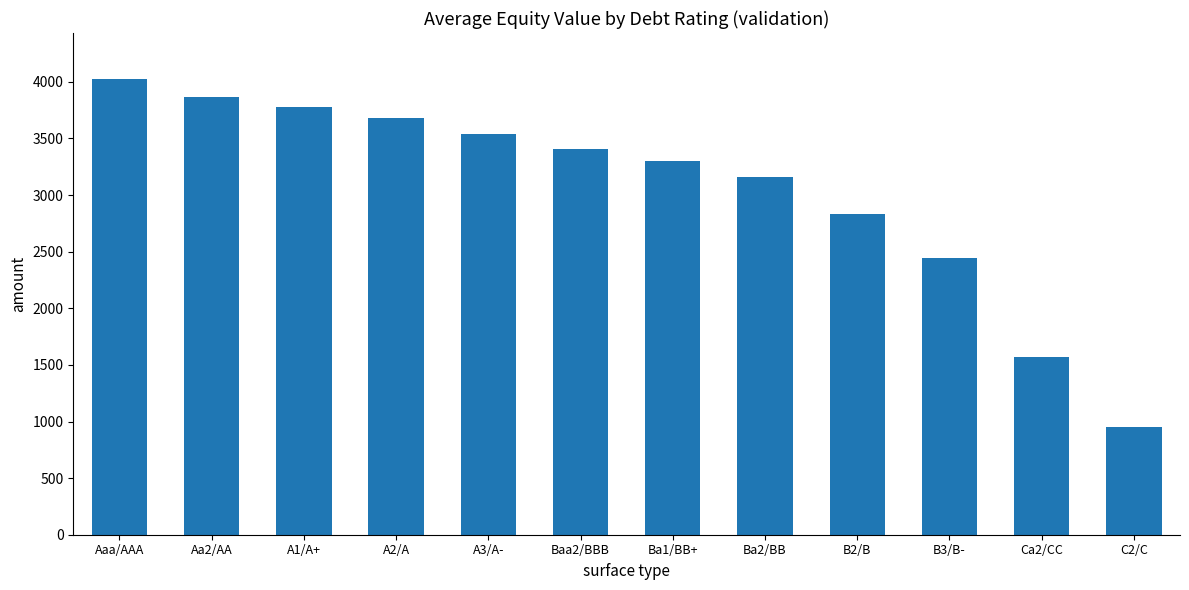

What is the label of the 9th bar from the right?

A2/A